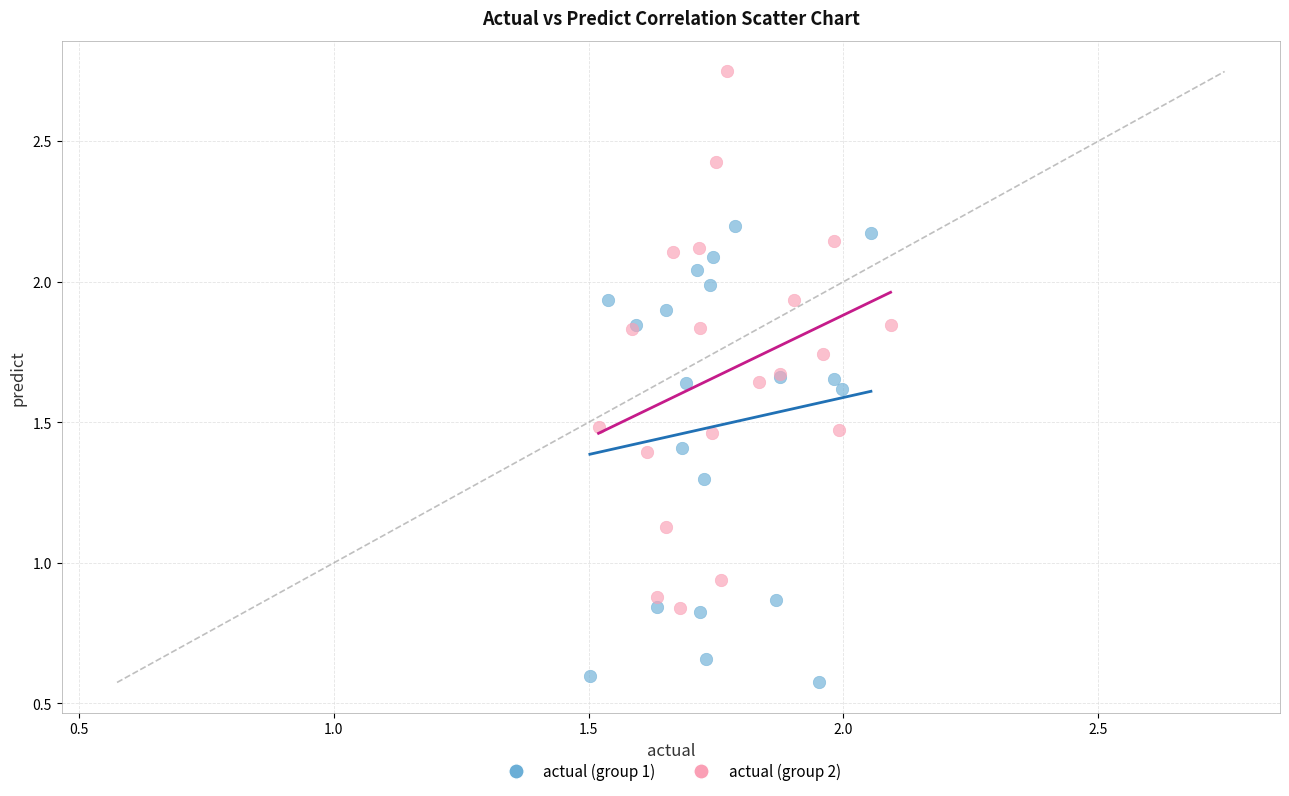

Which series reaches the minimum Y coordinate?

actual (group 1)